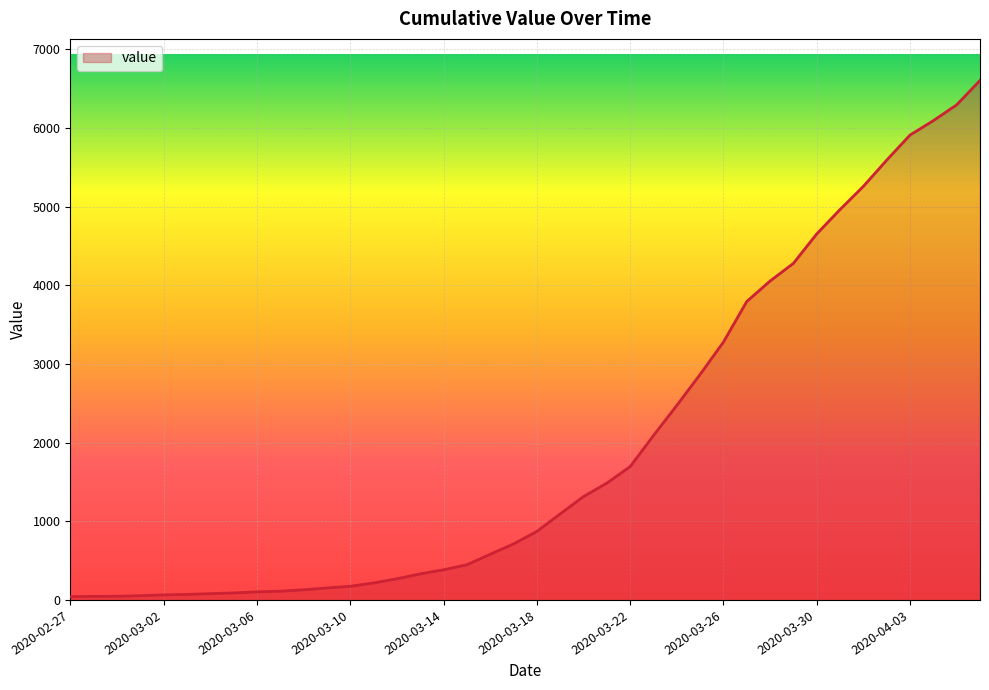

What is the maximum value shown in the chart?

6604